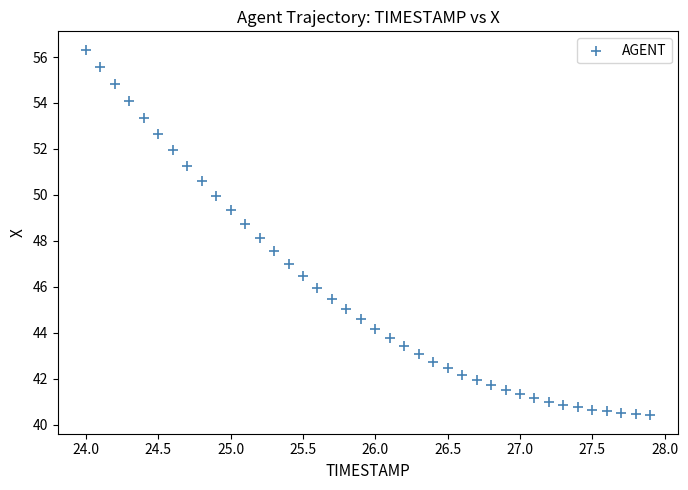

What is the range of Y values (max minus min)?

15.9